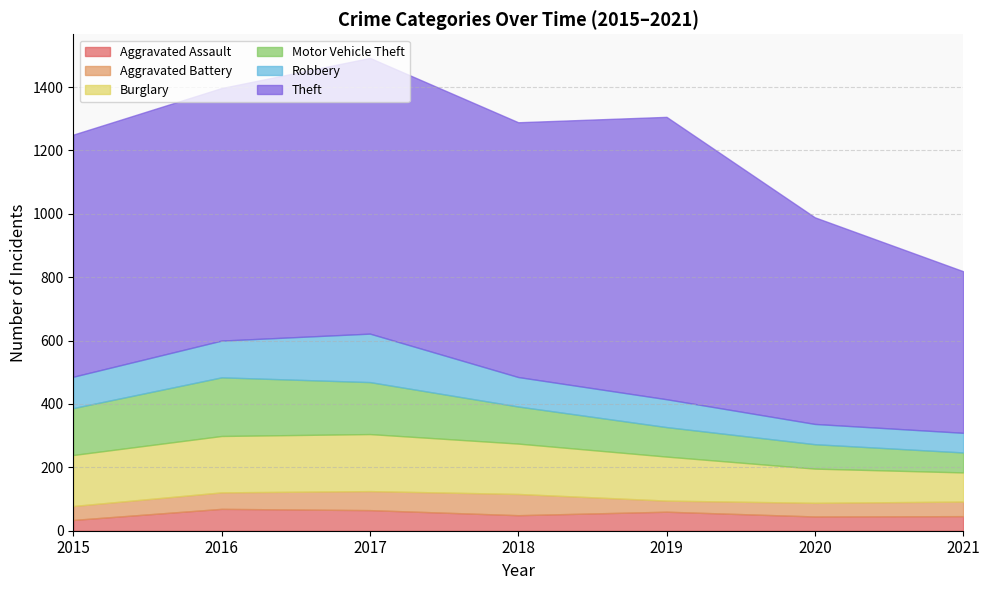

At 2016, list the series in order from largest to smallest.

Theft, Motor Vehicle Theft, Burglary, Robbery, Aggravated Assault, Aggravated Battery